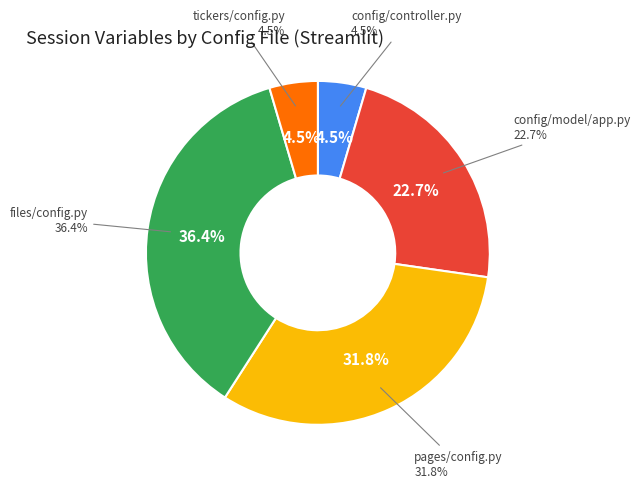

Is there a majority slice in this chart?

No